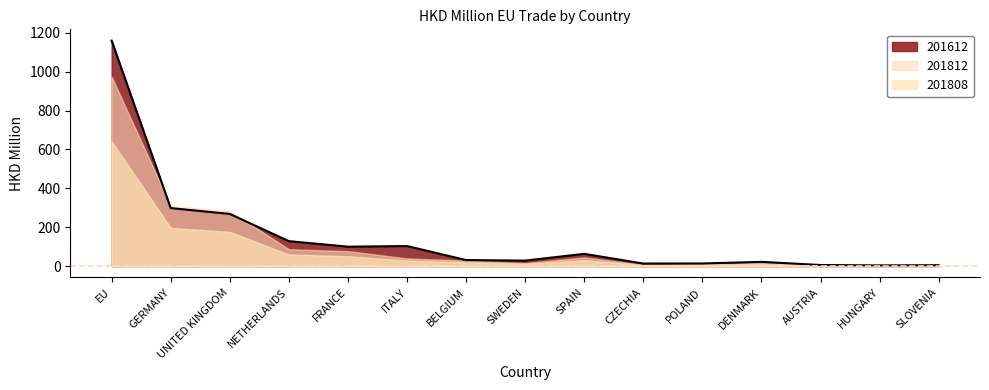

How many values in the 201808 series exceed 19?

8